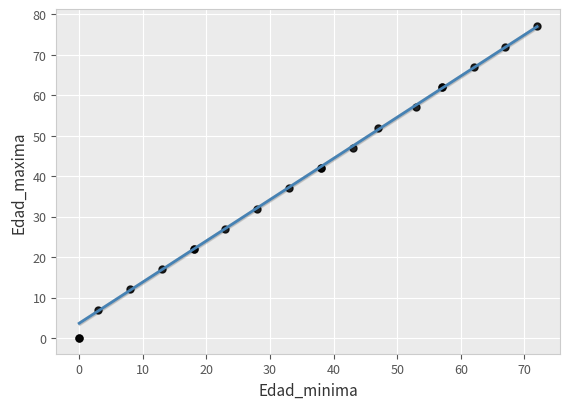

What Y value in the scatter plot is closest to 38?

37